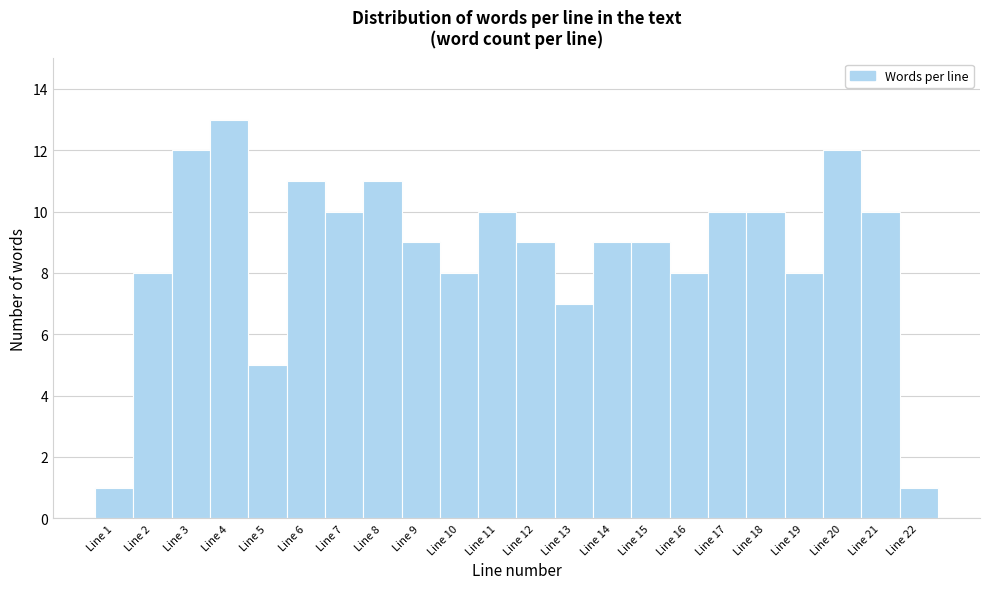

Over which range of the x-axis is the bar tallest?

3.5 to 4.5